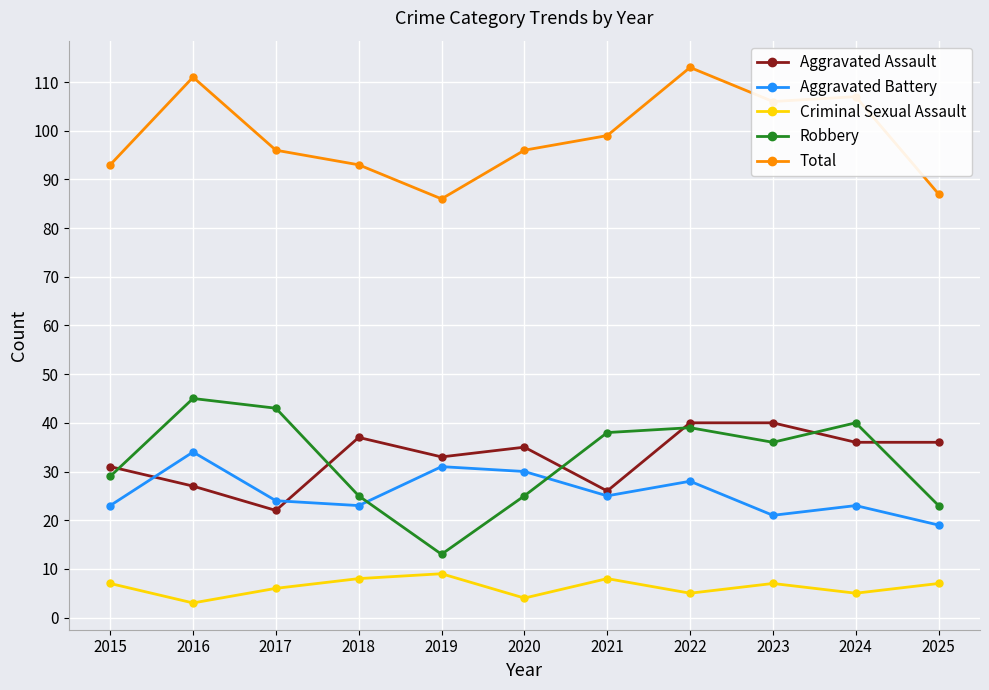

Which series has the widest spread of values?

Robbery